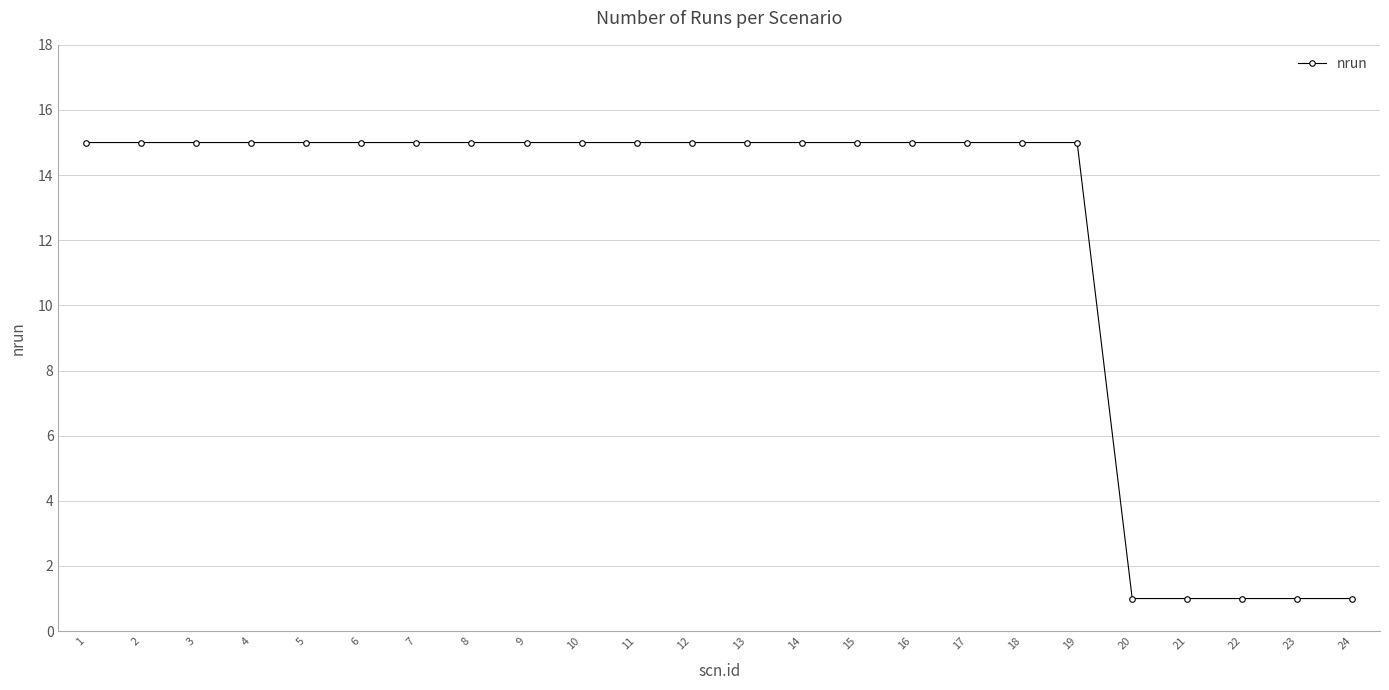

How many categories are shown in the chart?

24